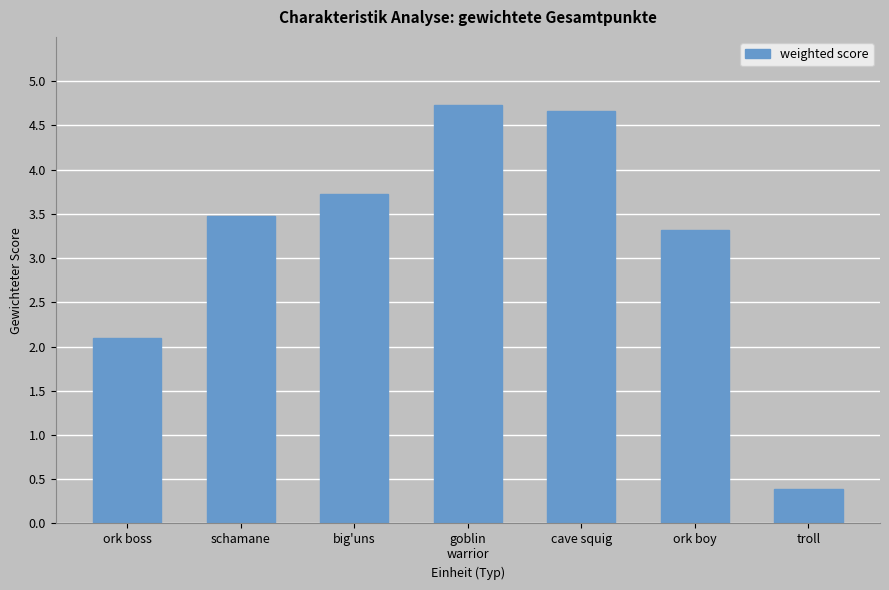

The value at big'uns is 3.7. True or false?

True